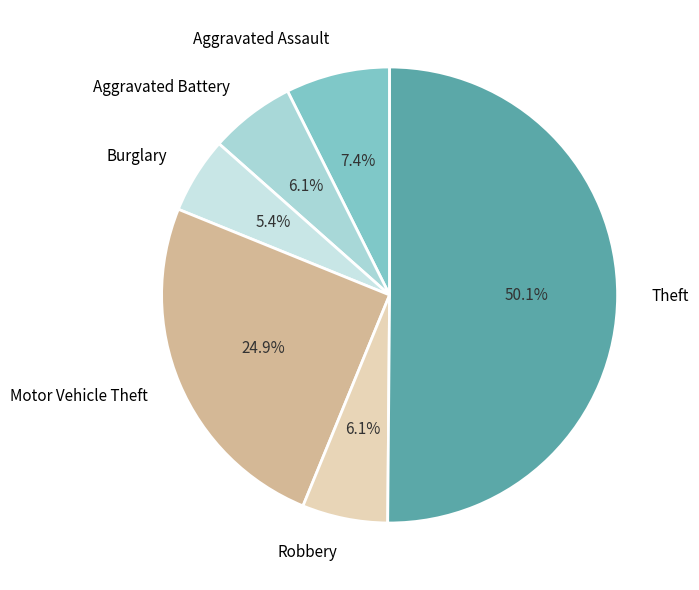

Which category has the smallest portion of the pie?

Burglary